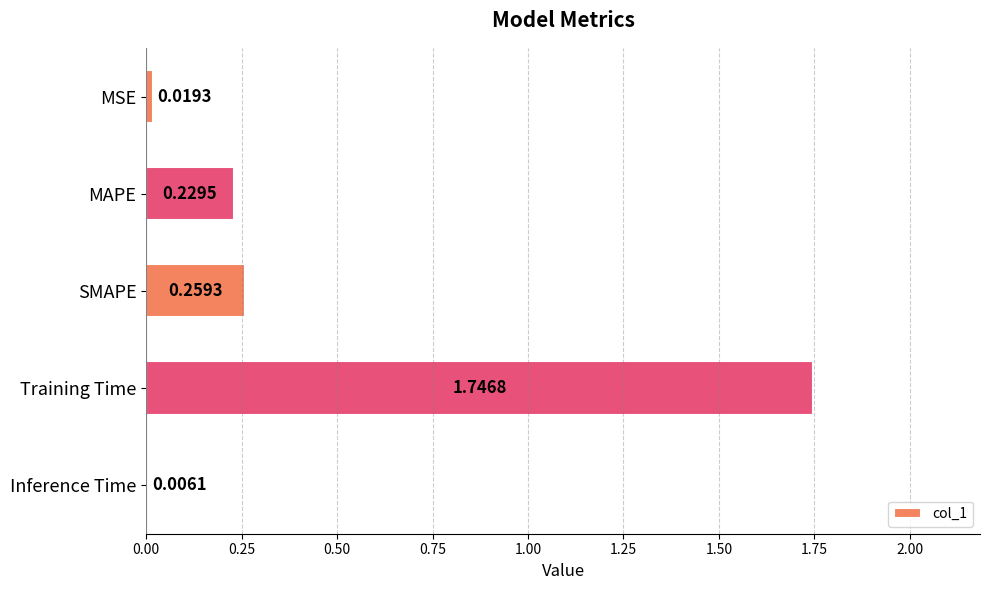

Which label corresponds to the largest value in the chart?

Training Time